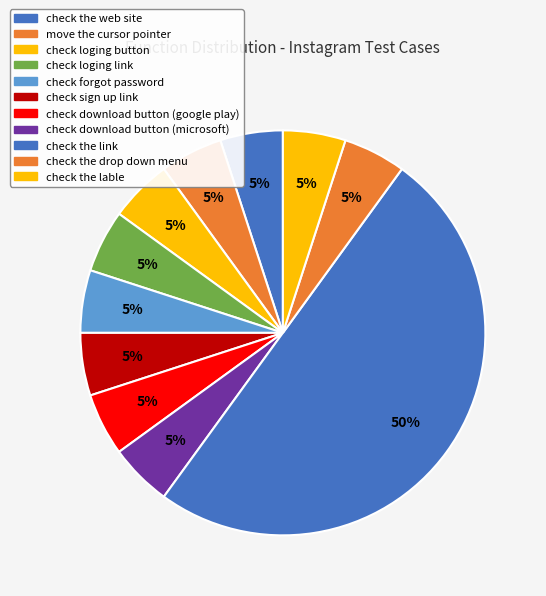

Count the number of slices in the pie.

11